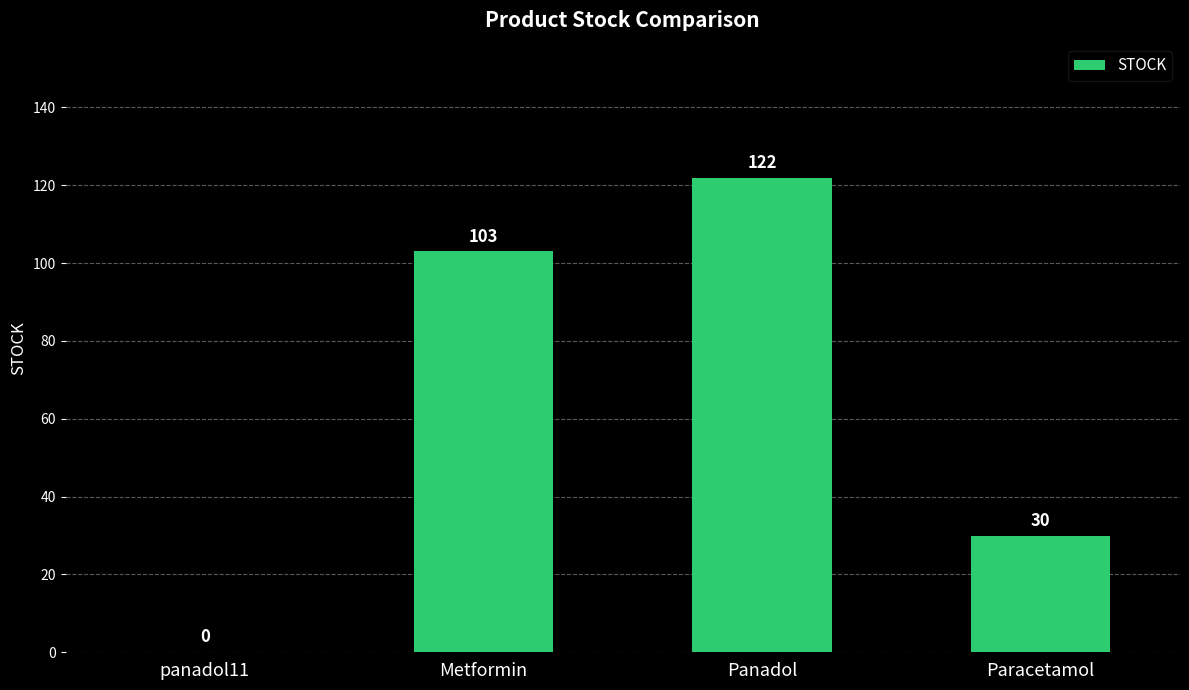

What is the greatest value displayed?

122